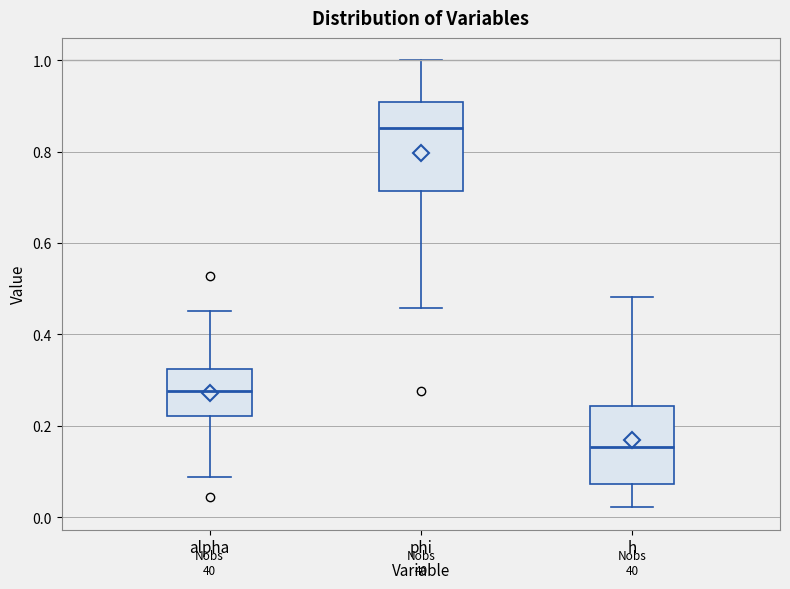

Reading left to right, read every box against the y-axis: the position of its median line, the range the box covers, and the ends of its whiskers. The values are not printed on the chart, so give them approximately, as read against the axis.

alpha: median 0.28, box 0.22 to 0.32, whiskers 0.08 to 0.46
phi: median 0.86, box 0.72 to 0.90, whiskers 0.46 to 1.00
h: median 0.16, box 0.08 to 0.24, whiskers 0.02 to 0.48